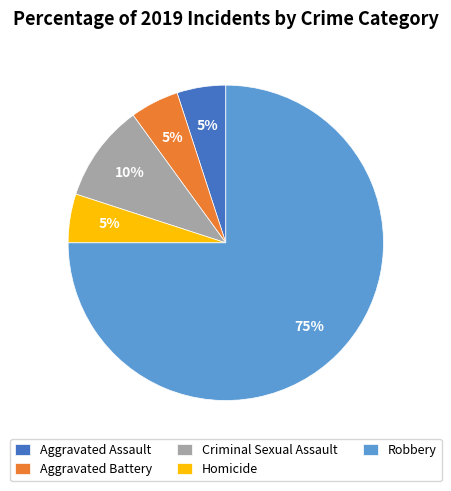

Combined, do Criminal Sexual Assault and Homicide account for over 50%?

No